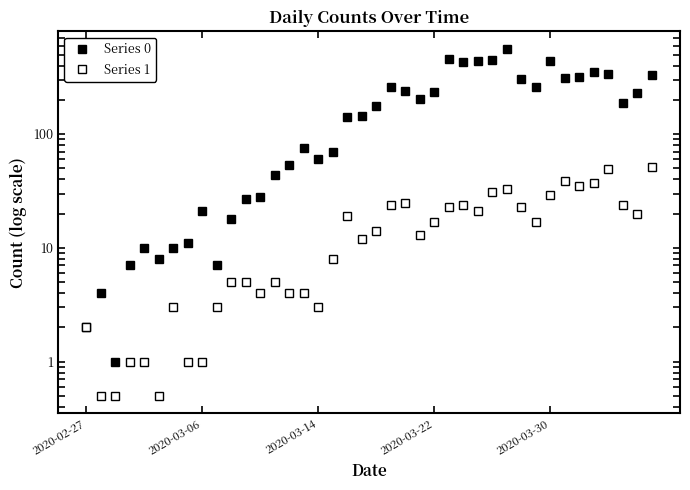

How many values in the Series 0 series are below 177?

20